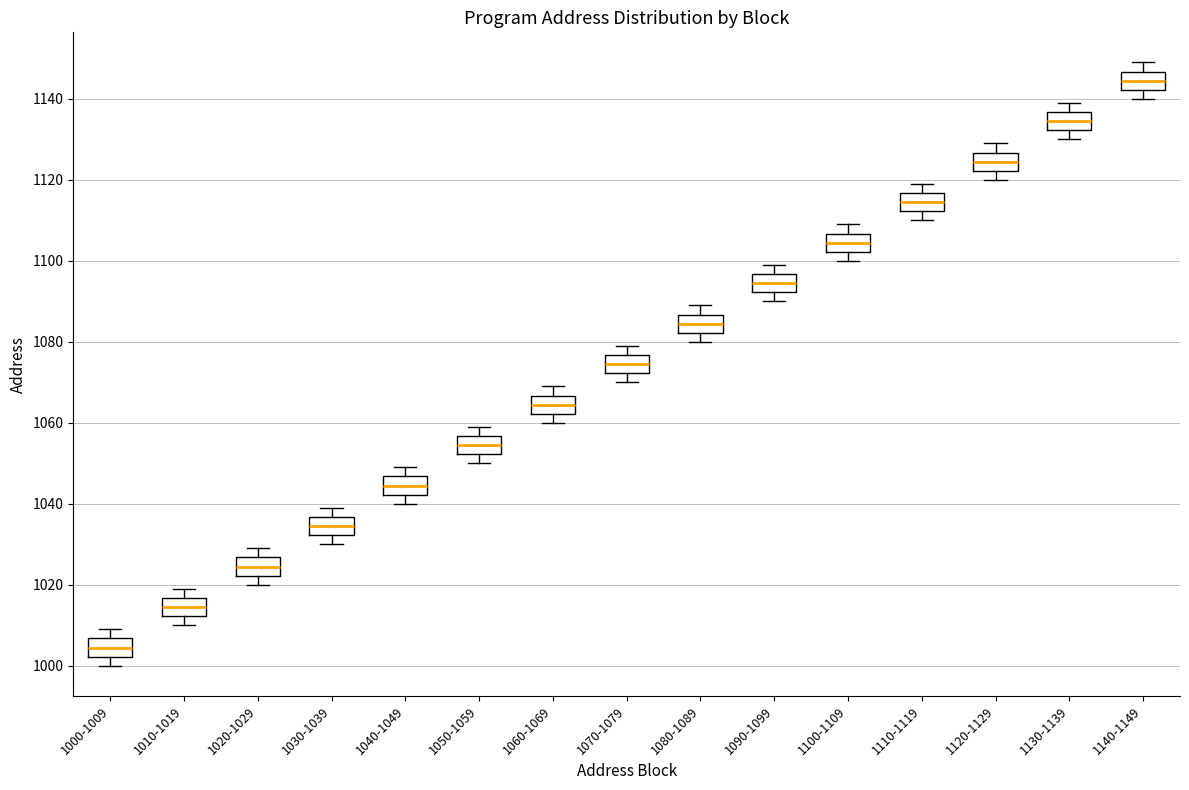

Reading left to right, transcribe this box plot: for each box, give where its median line is, the range the box spans, and where its two whiskers end, as read against the y-axis. The values are not printed on the chart, so give them approximately, as read against the axis.

1000-1009: median 1004, box 1002 to 1006, whiskers 1000 to 1010
1010-1019: median 1014, box 1012 to 1016, whiskers 1010 to 1020
1020-1029: median 1024, box 1022 to 1026, whiskers 1020 to 1030
1030-1039: median 1034, box 1032 to 1036, whiskers 1030 to 1040
1040-1049: median 1044, box 1042 to 1046, whiskers 1040 to 1050
1050-1059: median 1054, box 1052 to 1056, whiskers 1050 to 1060
1060-1069: median 1064, box 1062 to 1066, whiskers 1060 to 1070
1070-1079: median 1074, box 1072 to 1076, whiskers 1070 to 1080
1080-1089: median 1084, box 1082 to 1086, whiskers 1080 to 1090
1090-1099: median 1094, box 1092 to 1096, whiskers 1090 to 1100
1100-1109: median 1104, box 1102 to 1106, whiskers 1100 to 1110
1110-1119: median 1114, box 1112 to 1116, whiskers 1110 to 1120
1120-1129: median 1124, box 1122 to 1126, whiskers 1120 to 1130
1130-1139: median 1134, box 1132 to 1136, whiskers 1130 to 1140
1140-1149: median 1144, box 1142 to 1146, whiskers 1140 to 1150